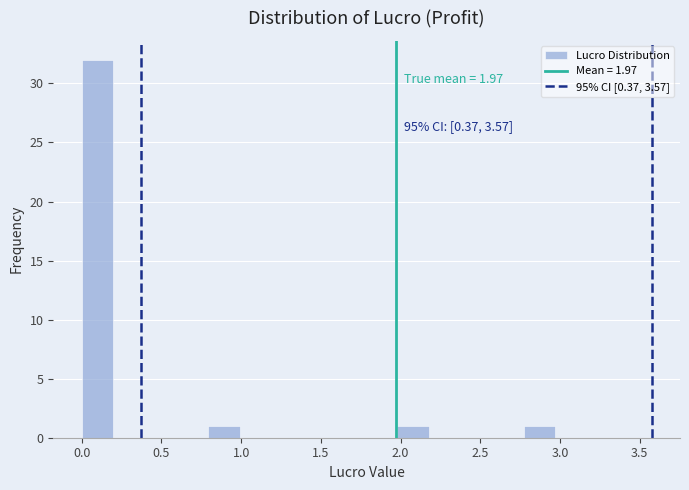

Around what value on the x-axis is the tallest bar? Give the approximate position of its centre, as read against the axis.

0.10